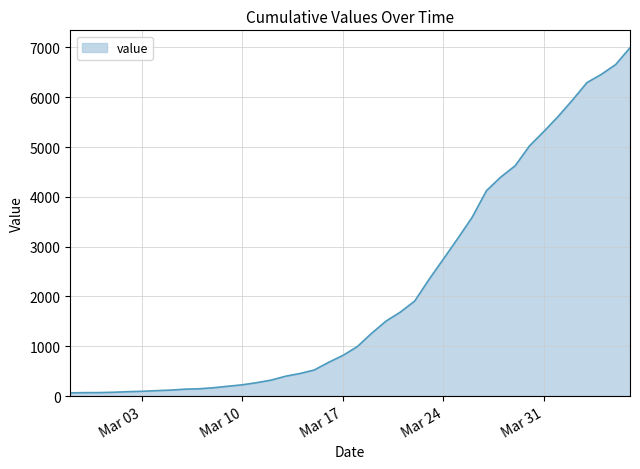

What is the greatest value displayed?

6995